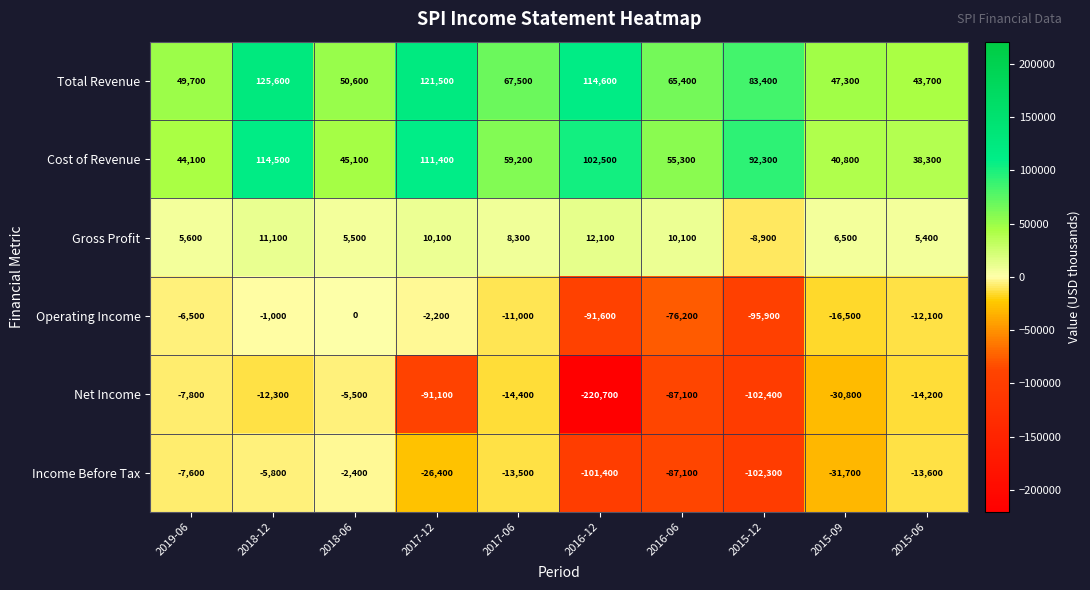

Rank the series at 2017-06 from highest to lowest value.

Total Revenue, Cost of Revenue, Gross Profit, Operating Income, Income Before Tax, Net Income